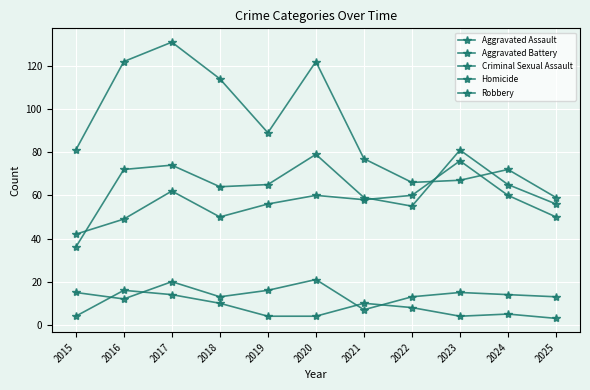

True or false: Aggravated Battery has a value of 65 at 2019.

True